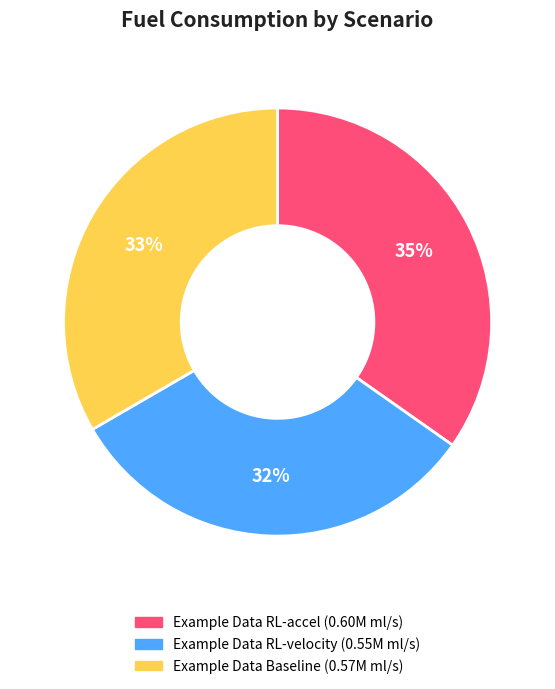

How many slices are in this pie chart?

3